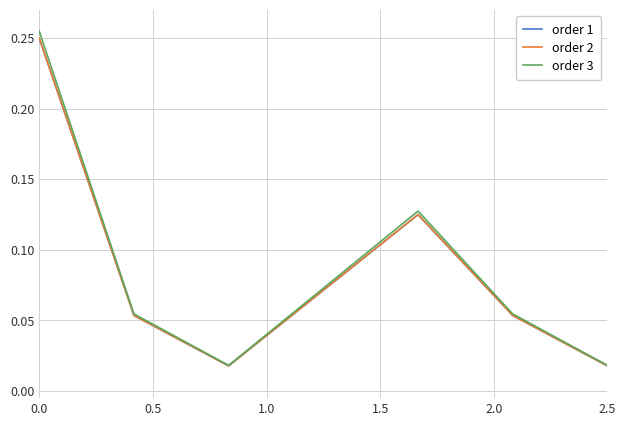

Does the chart have visible grid lines?

Yes